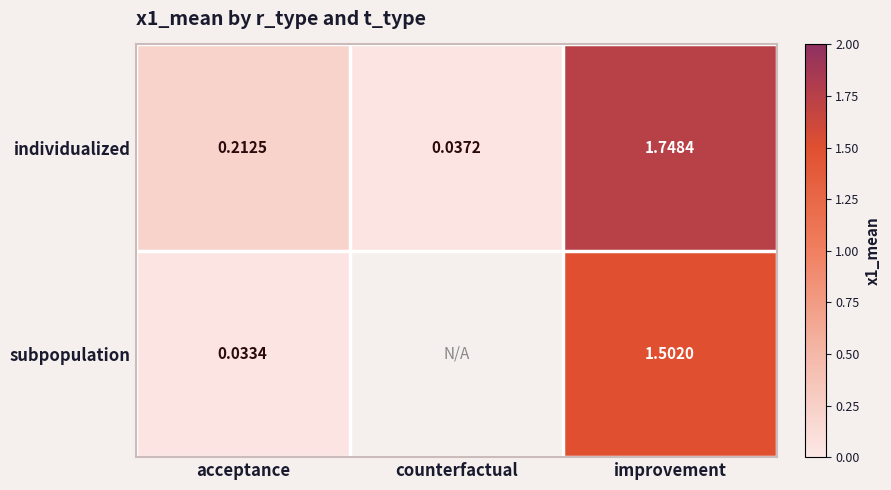

What is the total value across all series at improvement?

3.3